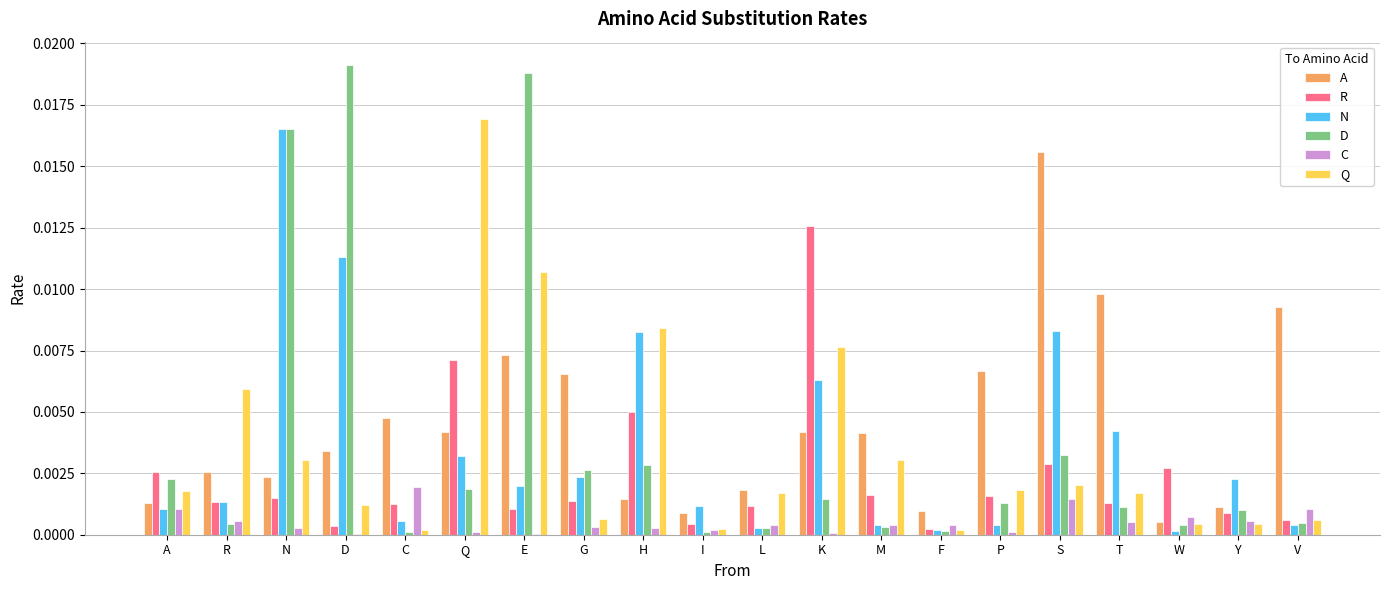

Is it true that D equals 0.0 at D?

True